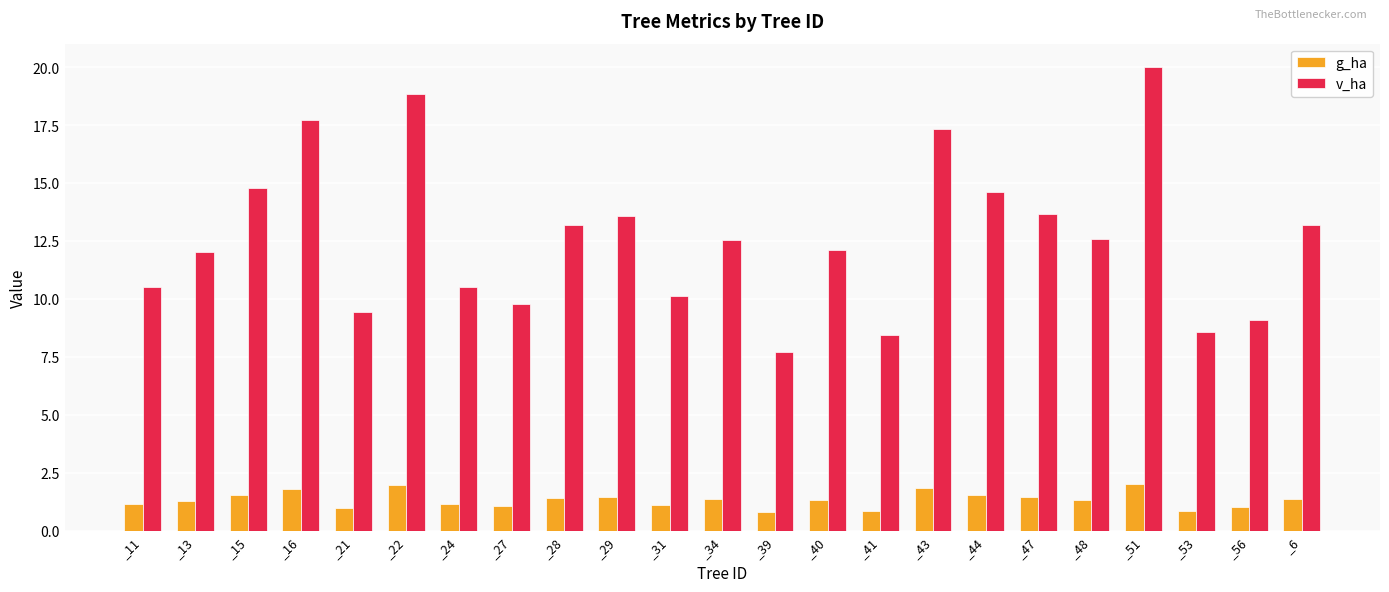

What is the label of the 13th bar from the left?

_39